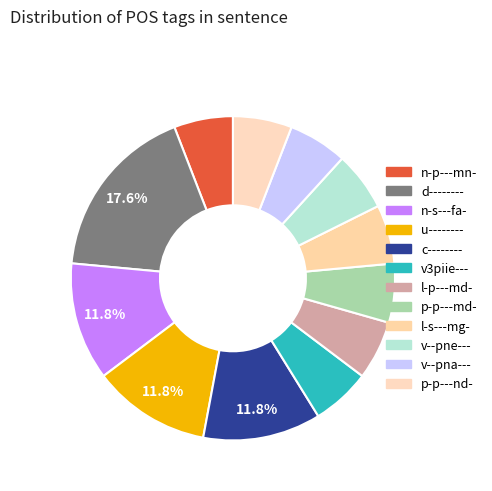

What is the total percentage of v--pna--- and p-p---nd-?

11.8%